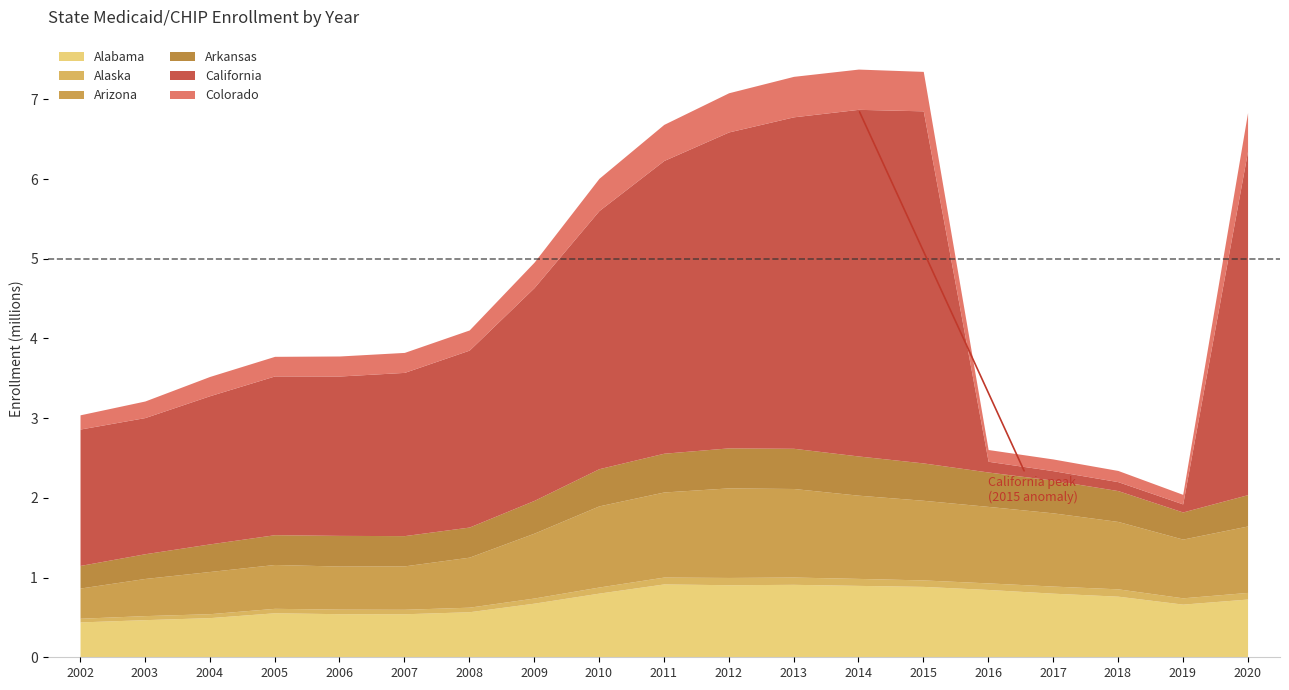

Which series changed the most between 2012 and 2017?

California